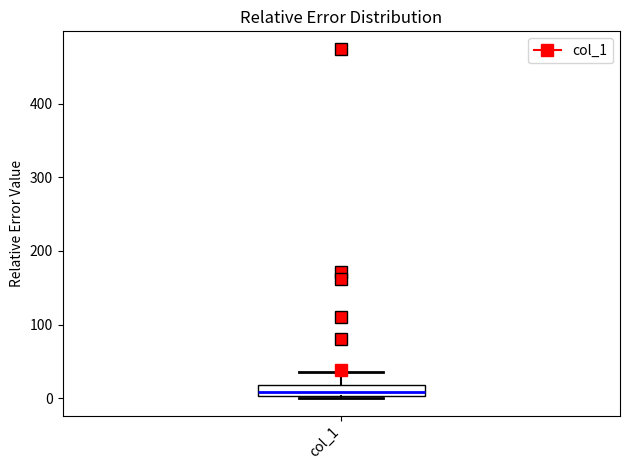

Where does the median line of the box for col_1 sit on the y-axis? The values are not printed on the chart, so give them approximately, as read against the axis.

10